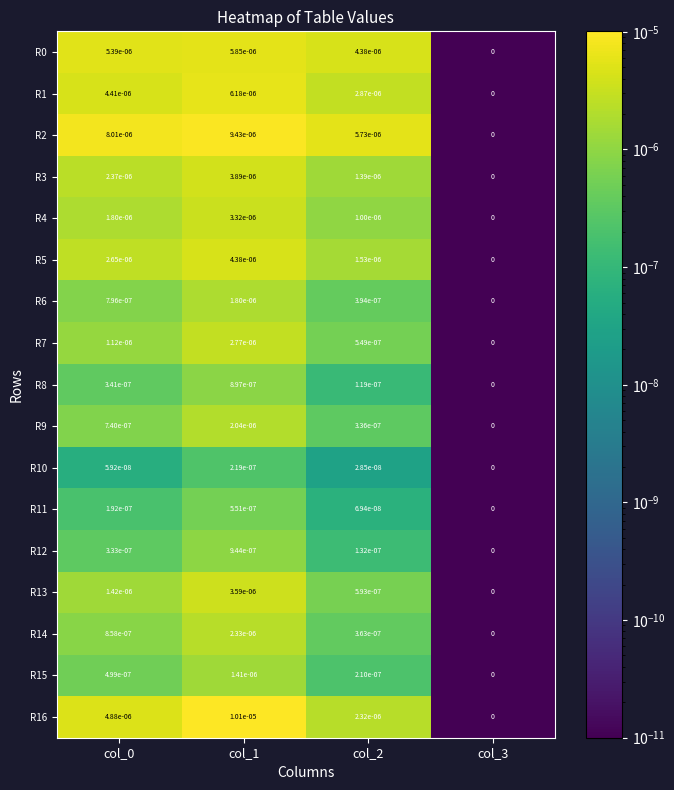

Is it true that R8 equals 0.0 at col_0?

True